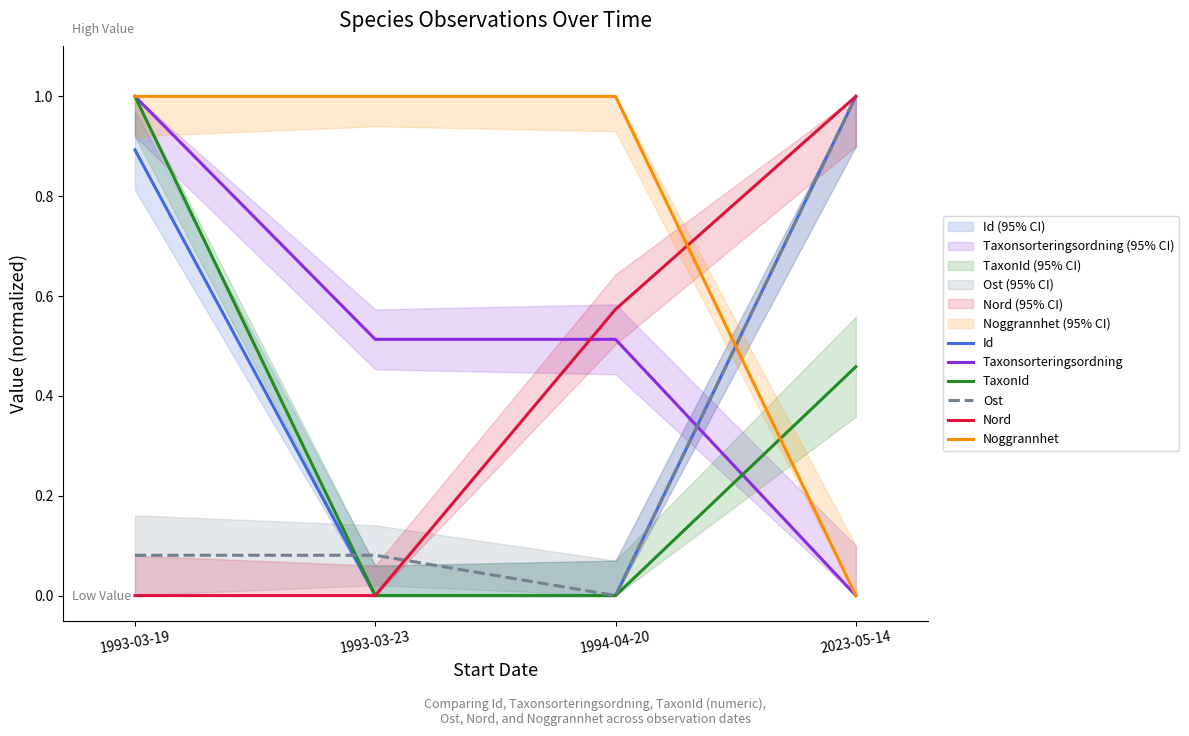

What is the sum of the Noggrannhet values at 1993-03-19 and 1994-04-20?

2.0